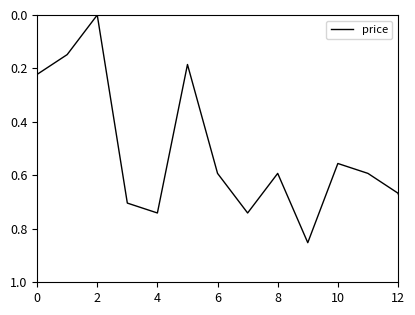

Does the chart have visible grid lines?

No